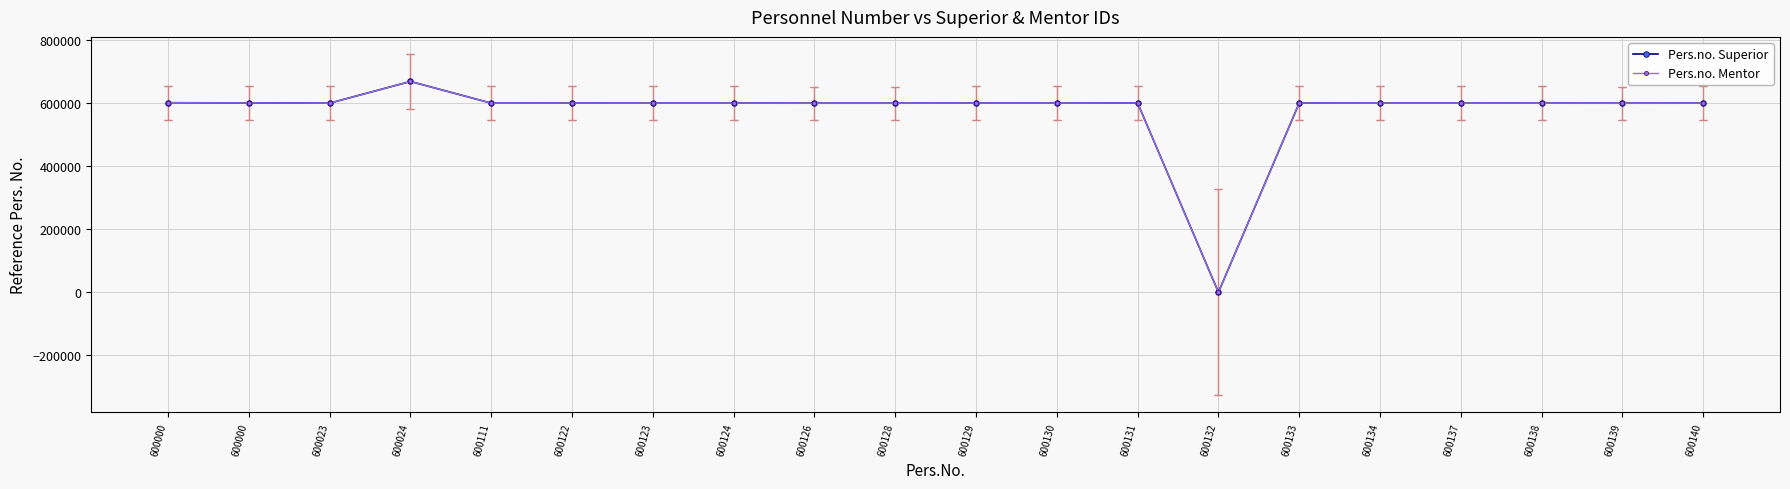

Does the chart have visible grid lines?

Yes